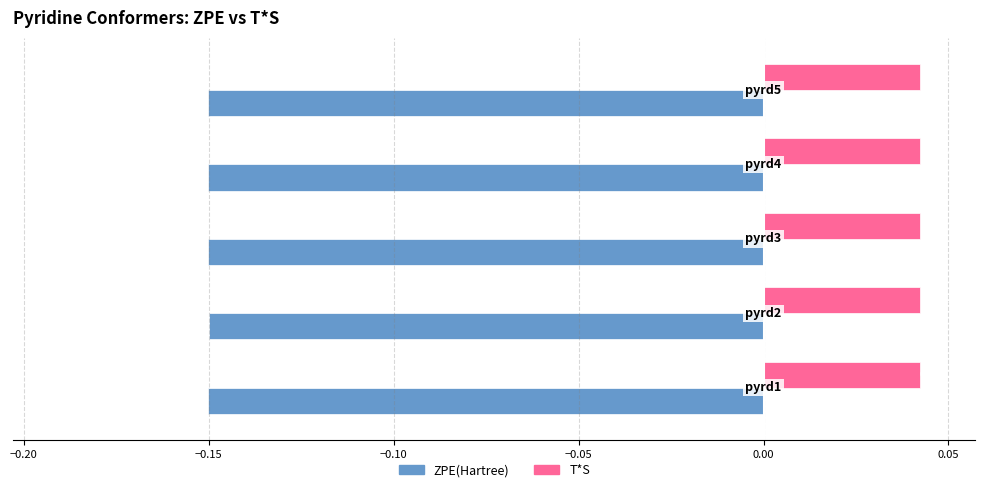

List the series in order of their peak value, lowest first.

ZPE(Hartree), T*S